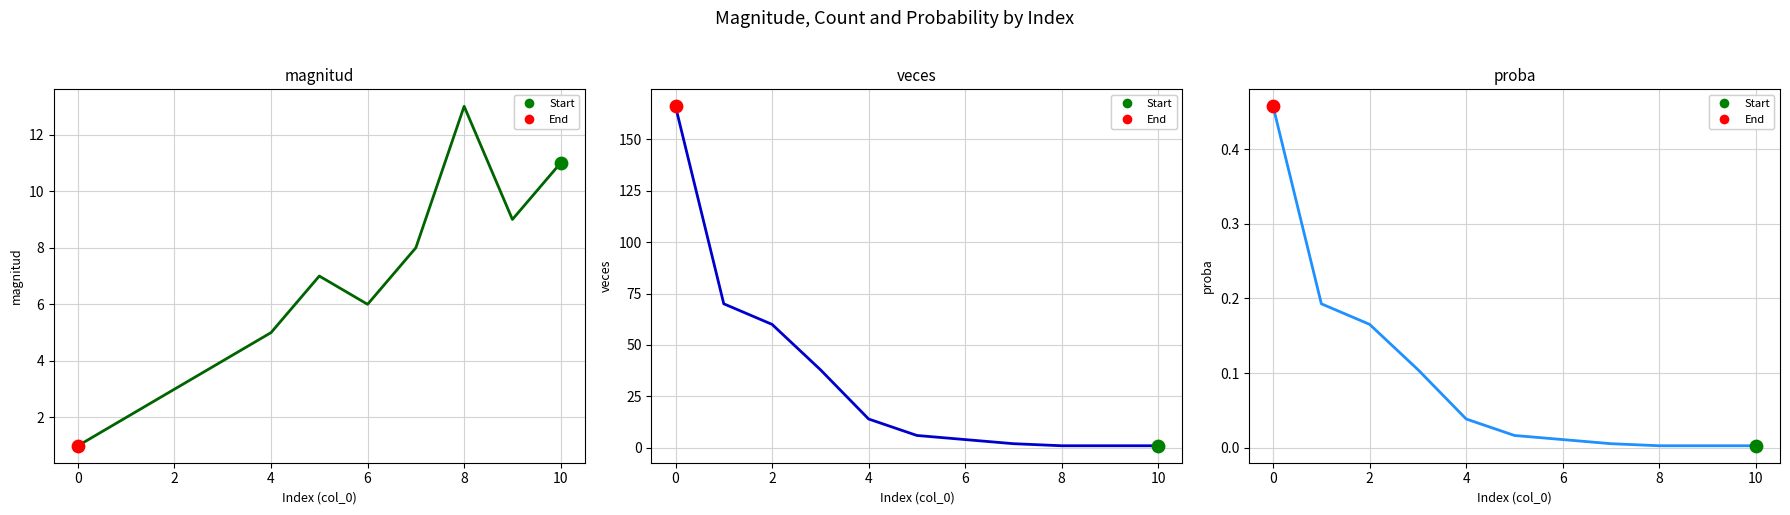

At how many categories does at least one series exceed 28?

4